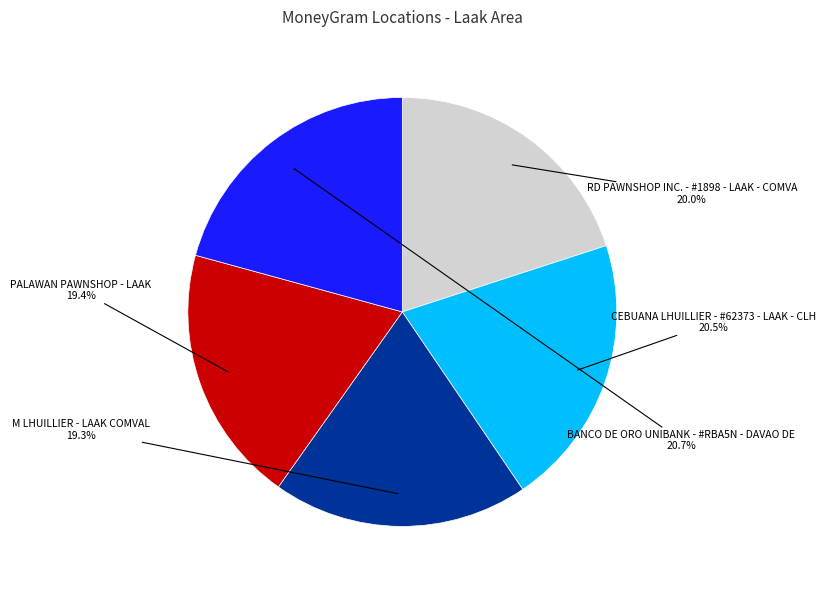

Is there a majority slice in this chart?

No